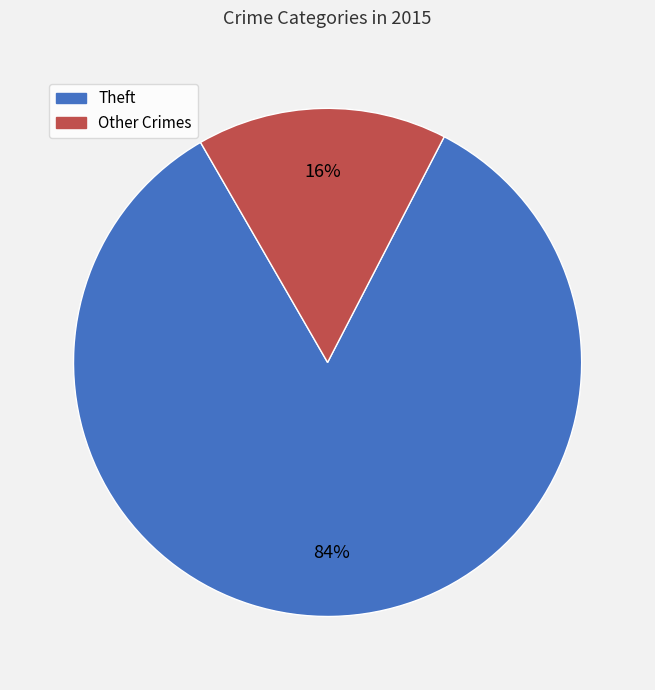

To the nearest percent, what is the difference between the largest and smallest slice percentages?

68%